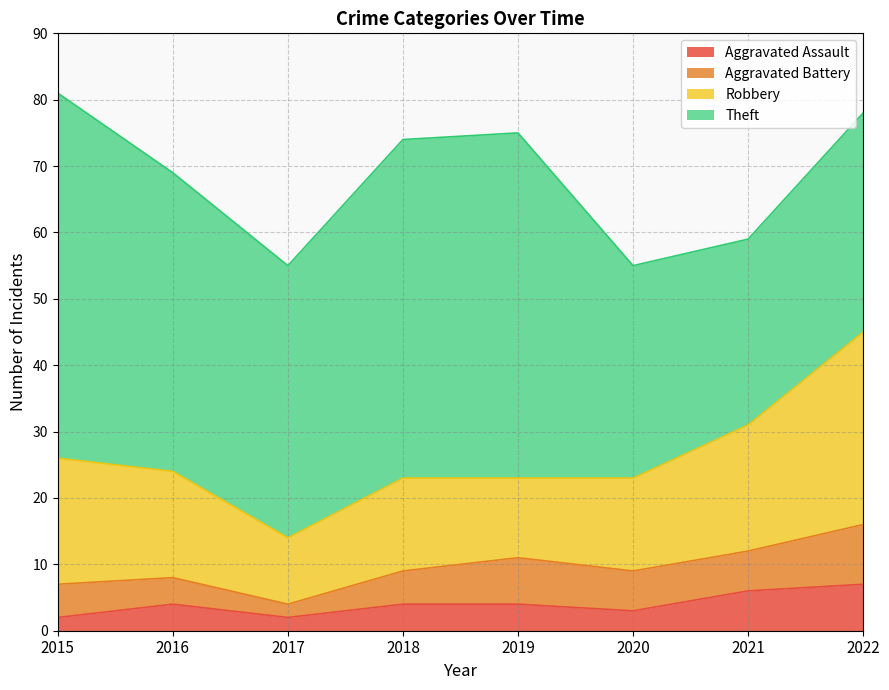

List the series in order of their peak value, lowest first.

Aggravated Assault, Aggravated Battery, Robbery, Theft